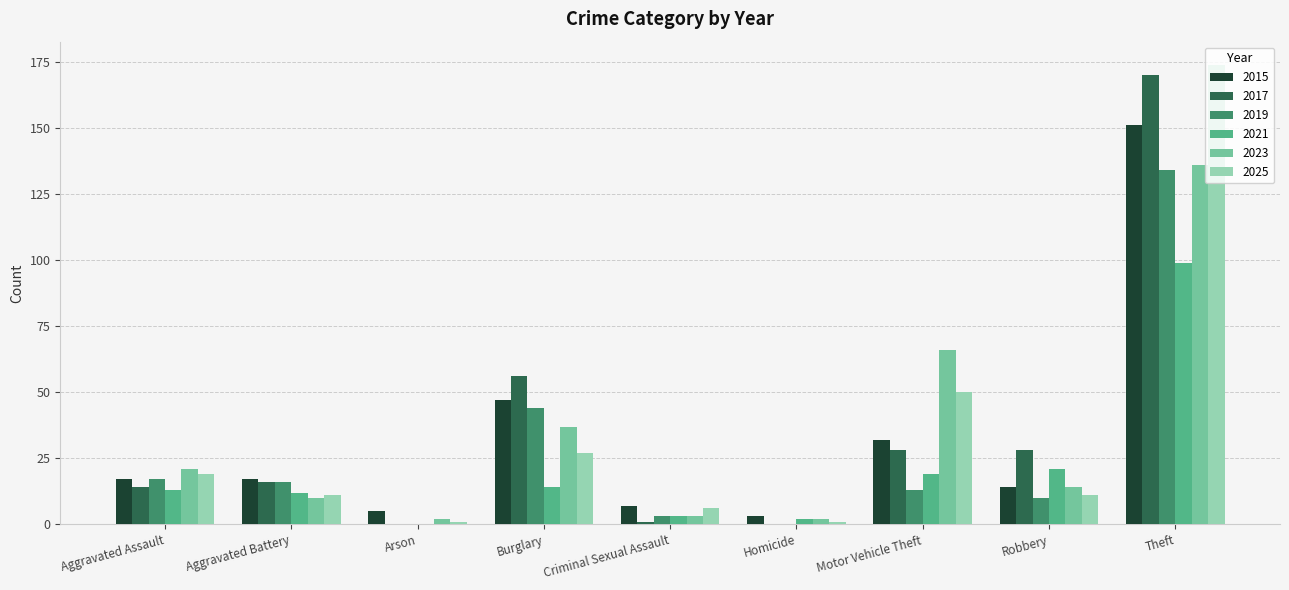

Is it true that 2021 equals 0 at Arson?

True